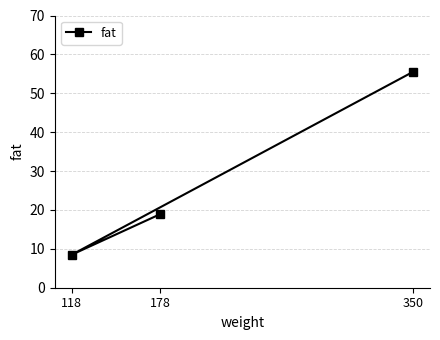

What is the greatest value displayed?

55.5